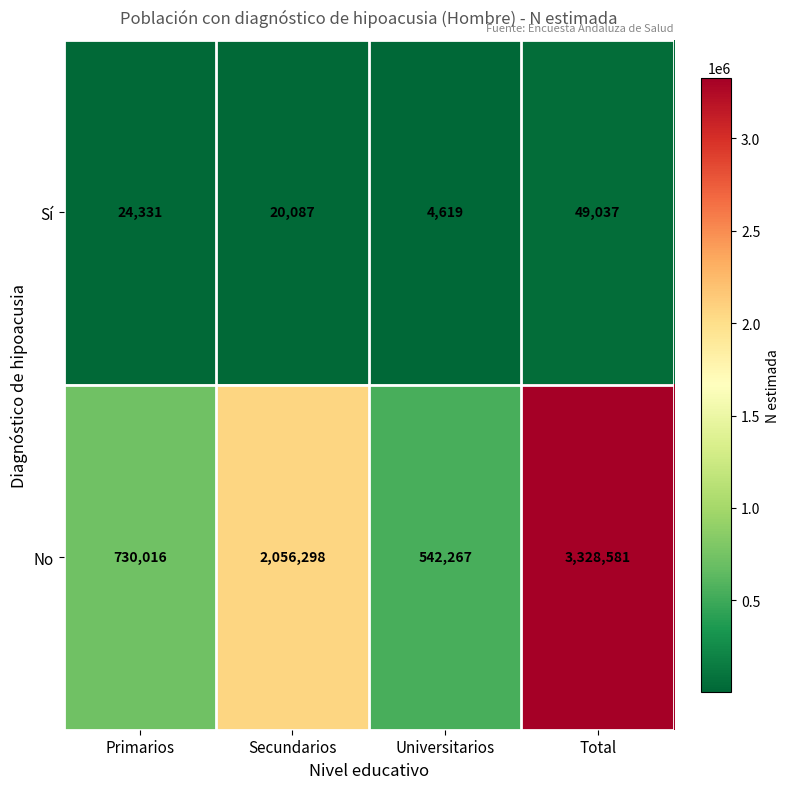

What is the maximum value for No?

3328581